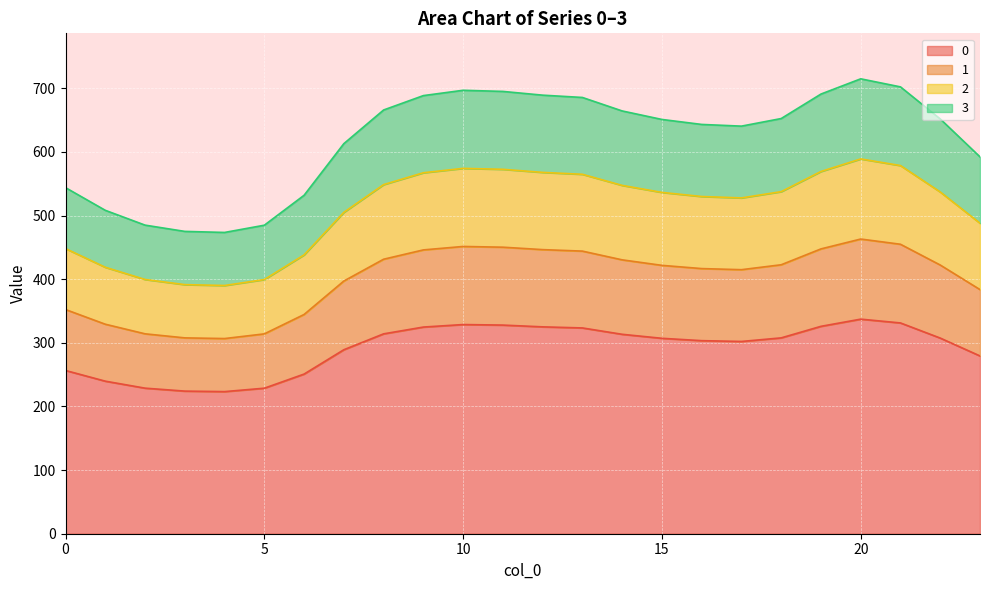

What is the minimum value shown in the chart?

223.3